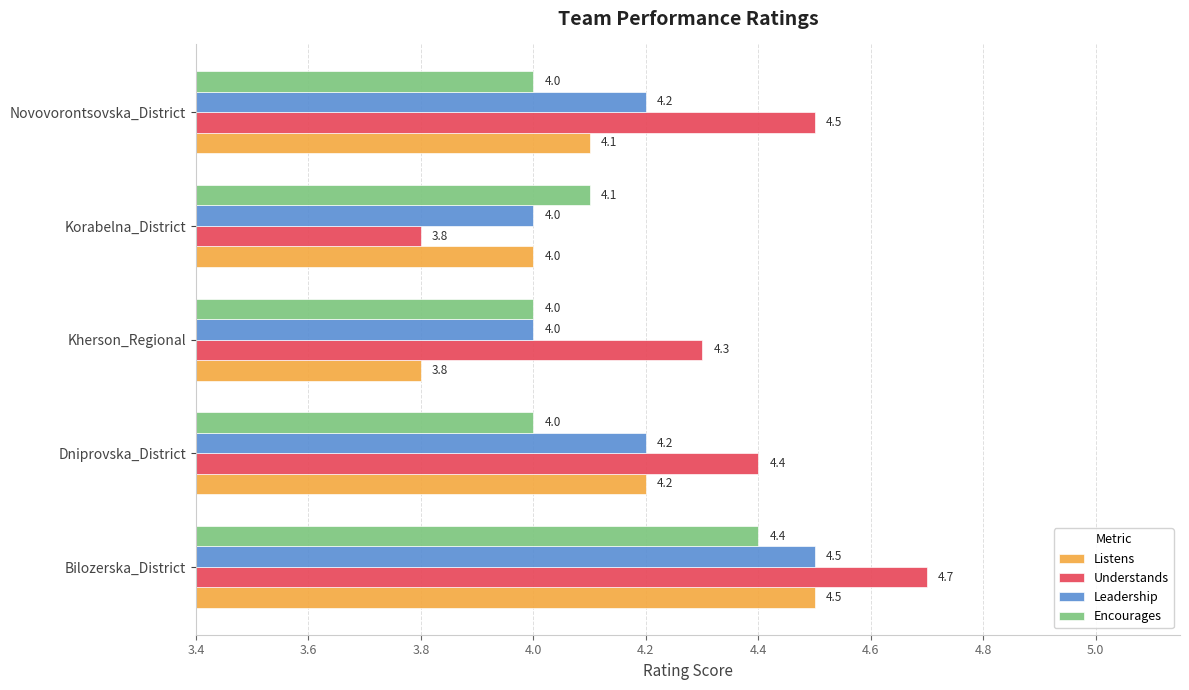

Where is Listens nearest to the value 4?

Korabelna_District